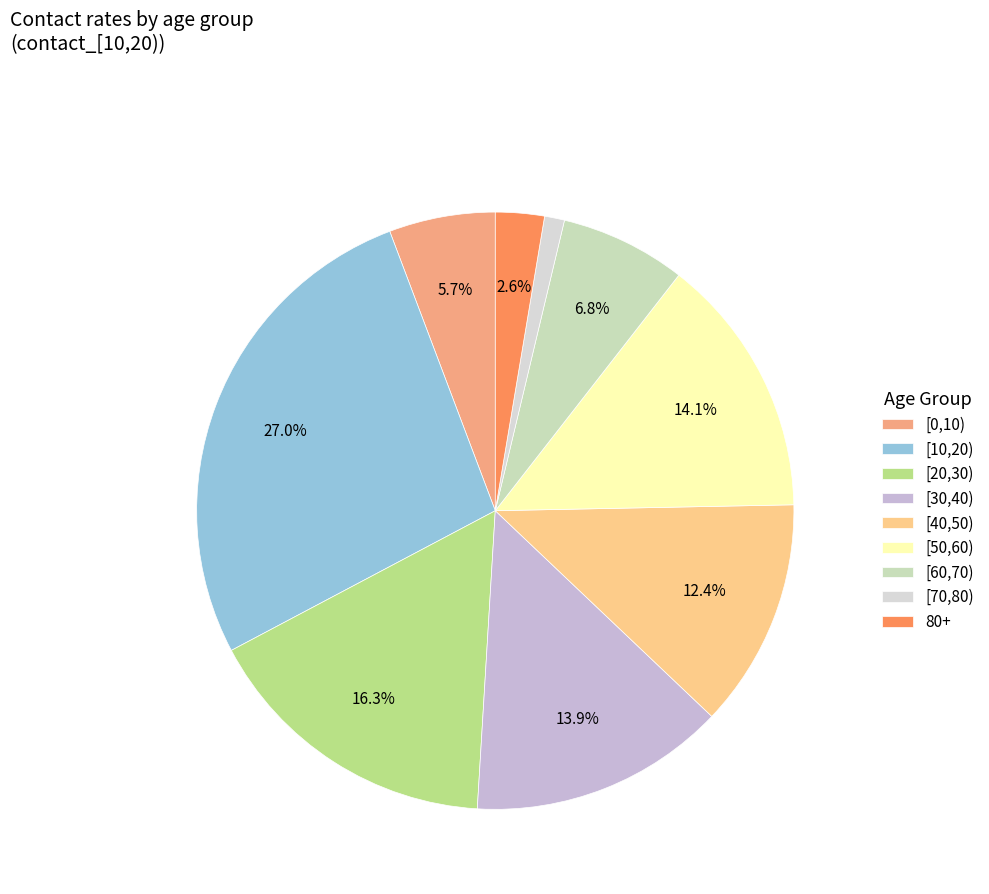

Is it true that [40,50) is 12% of the pie?

True